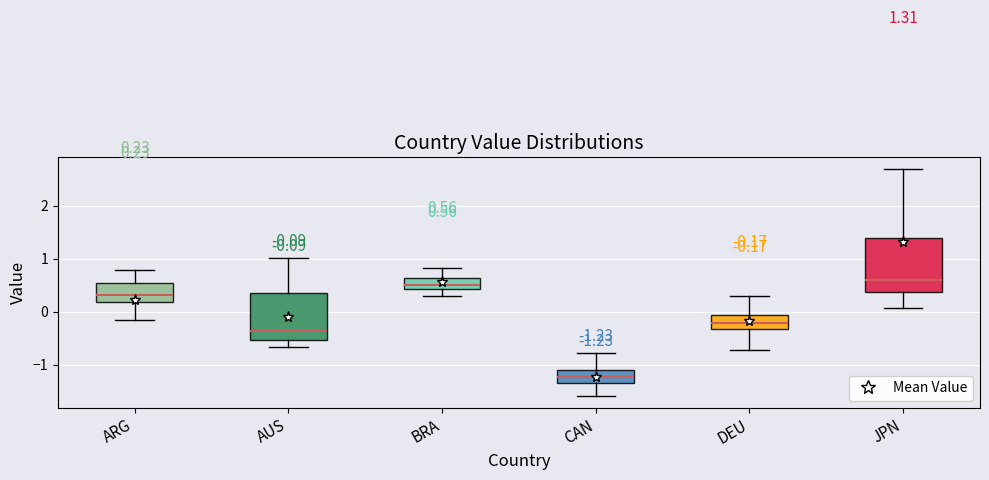

Comparing the boxes themselves (not the whiskers), which one is the tallest?

JPN